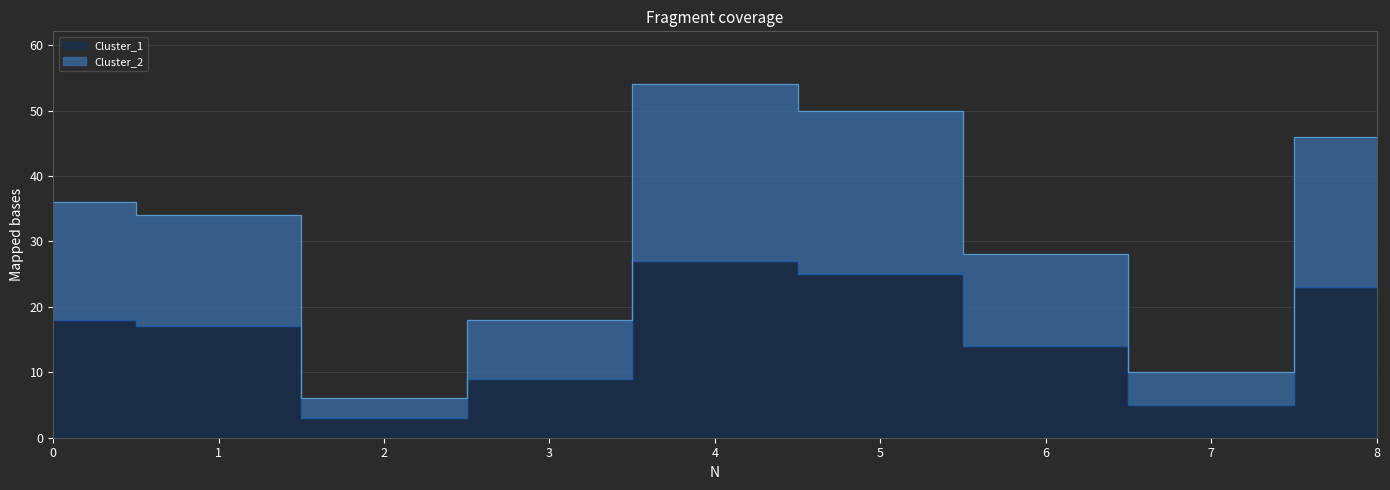

What is the spread (max minus min) of values at 7?

5